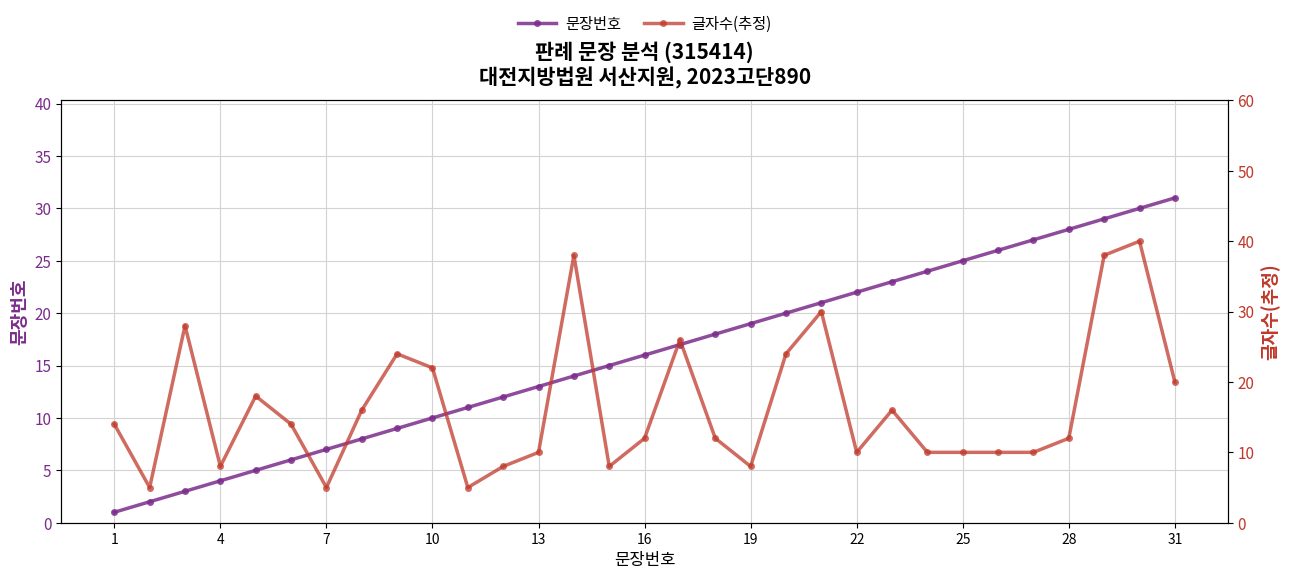

Rank the series by their average value, from lowest to highest.

문장번호, 글자수(추정)